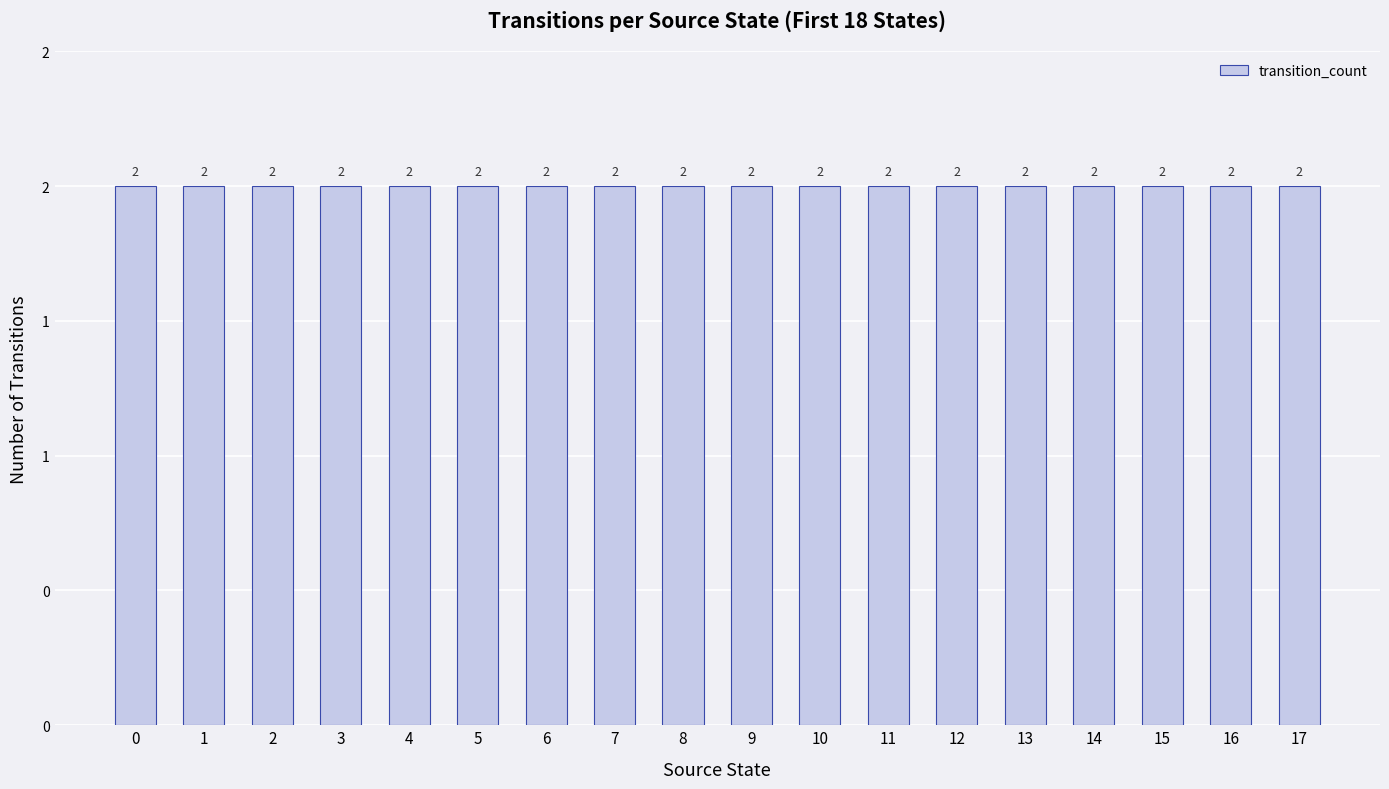

True or false: the data shows 0 at 4.

False